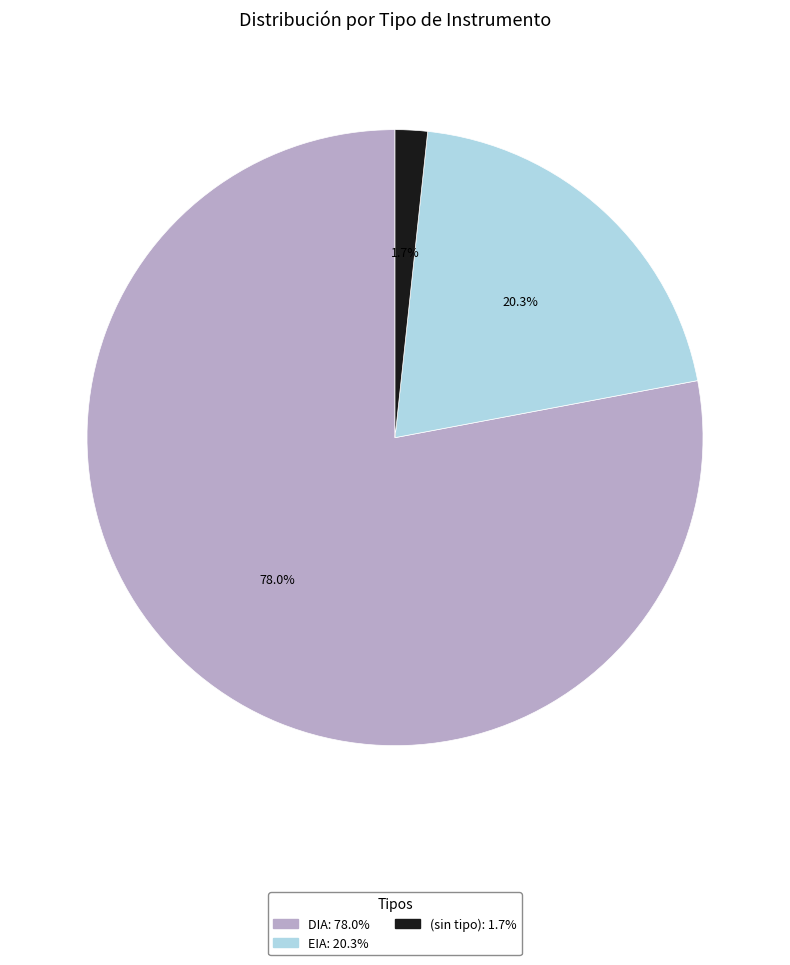

Is there a majority slice in this chart?

Yes